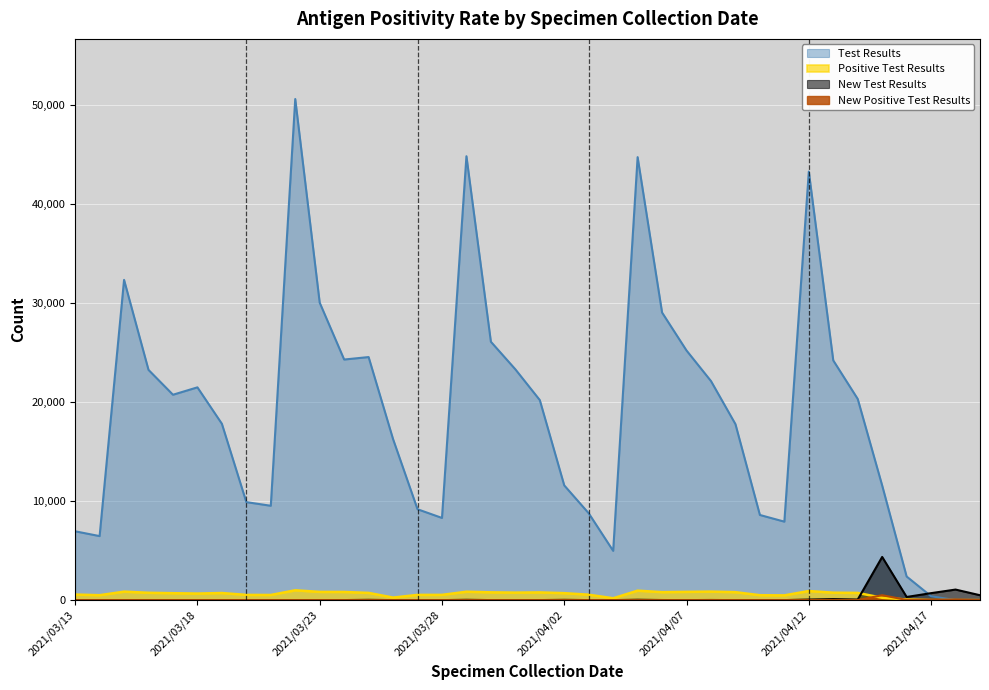

Between which two adjacent categories do New Test Results and Test Results first intersect?

2021/04/16 and 2021/04/17